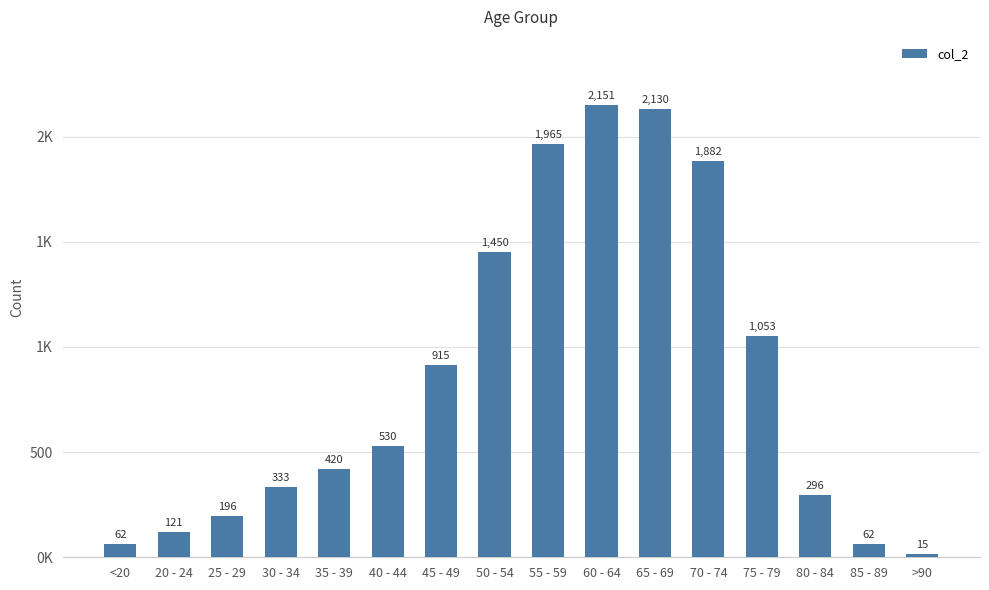

List the labels in order of value, largest first.

60 - 64, 65 - 69, 55 - 59, 70 - 74, 50 - 54, 75 - 79, 45 - 49, 40 - 44, 35 - 39, 30 - 34, 80 - 84, 25 - 29, 20 - 24, <20, 85 - 89, >90